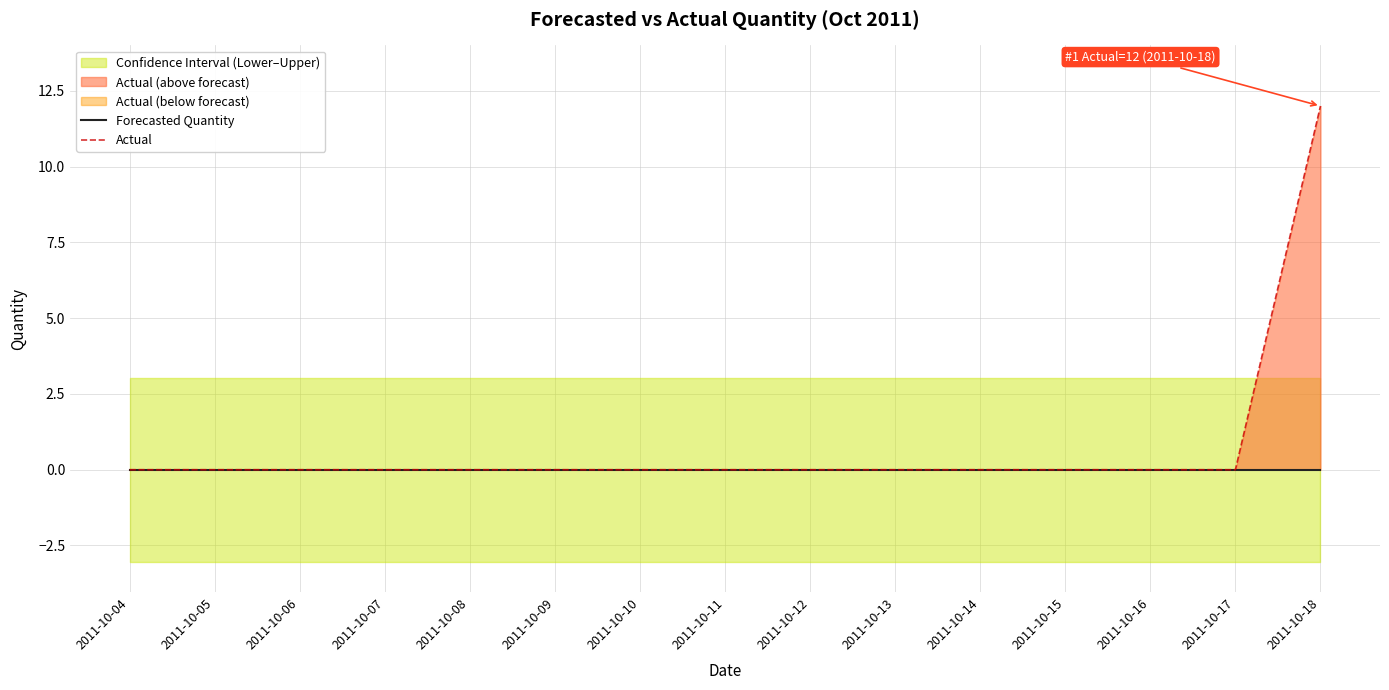

Which series has the largest total across all categories?

Actual